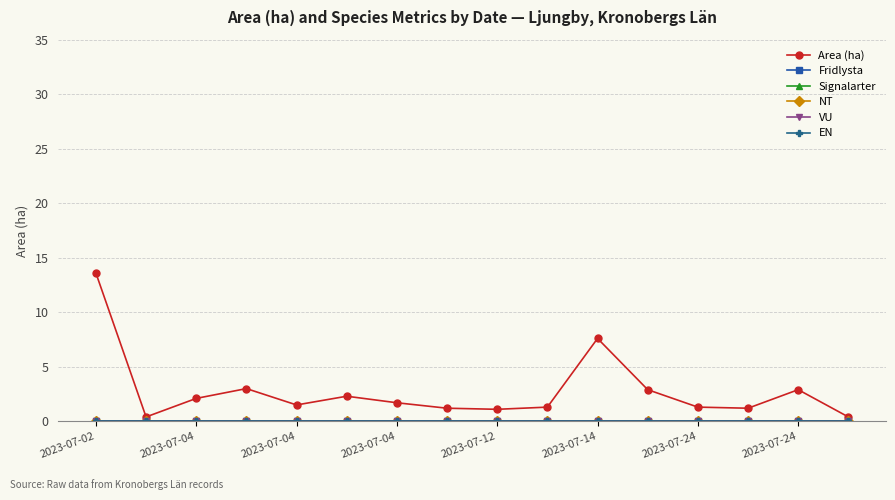

Is this an area chart (filled region under the line)?

No